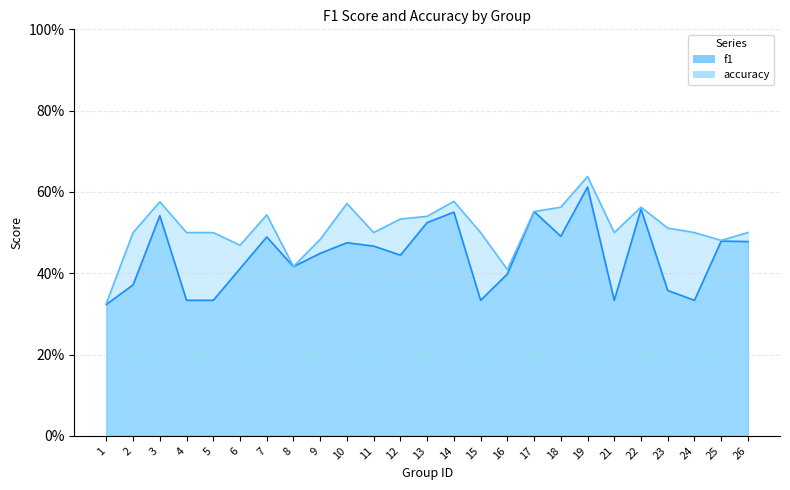

At which category is the sum across all series the highest?

19